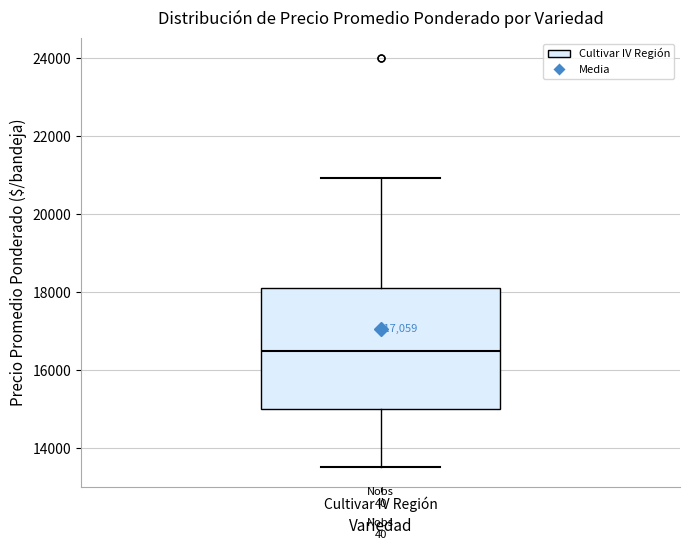

Where is the lower edge of the box for Cultivar IV Región on the y-axis? The values are not printed on the chart, so give them approximately, as read against the axis.

15000